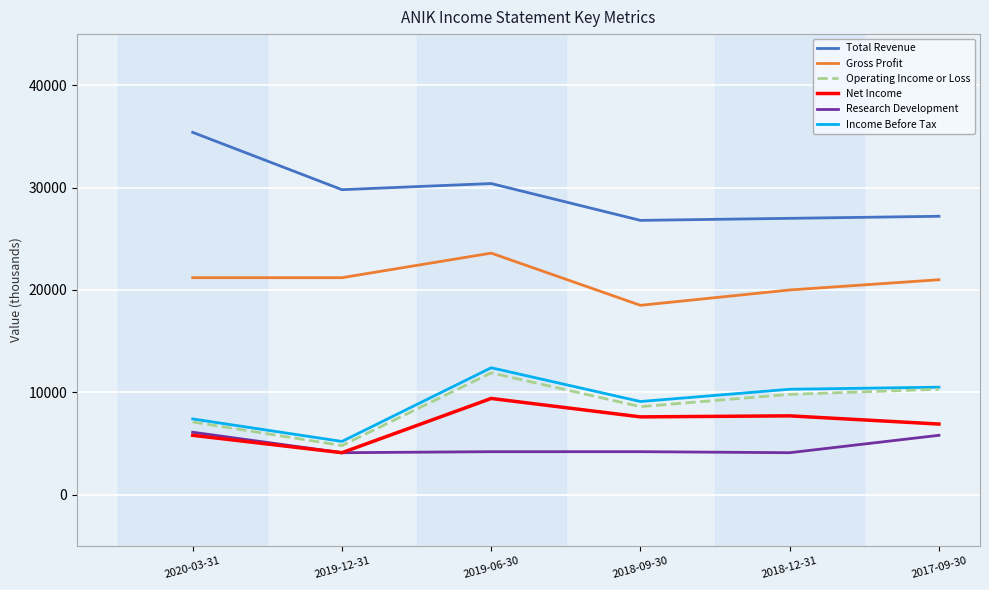

The value of Net Income at 2018-09-30 is 12842. True or false?

False